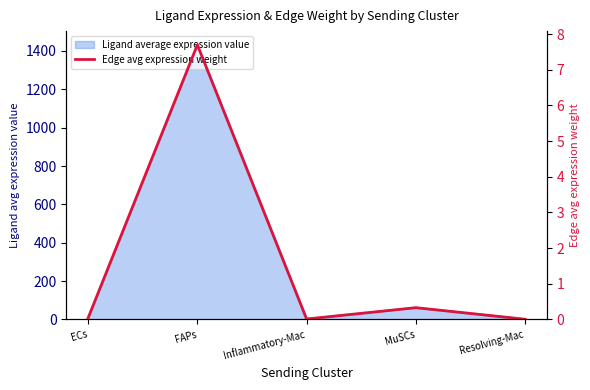

True or false: there are more than 2 points higher than both neighbors.

False